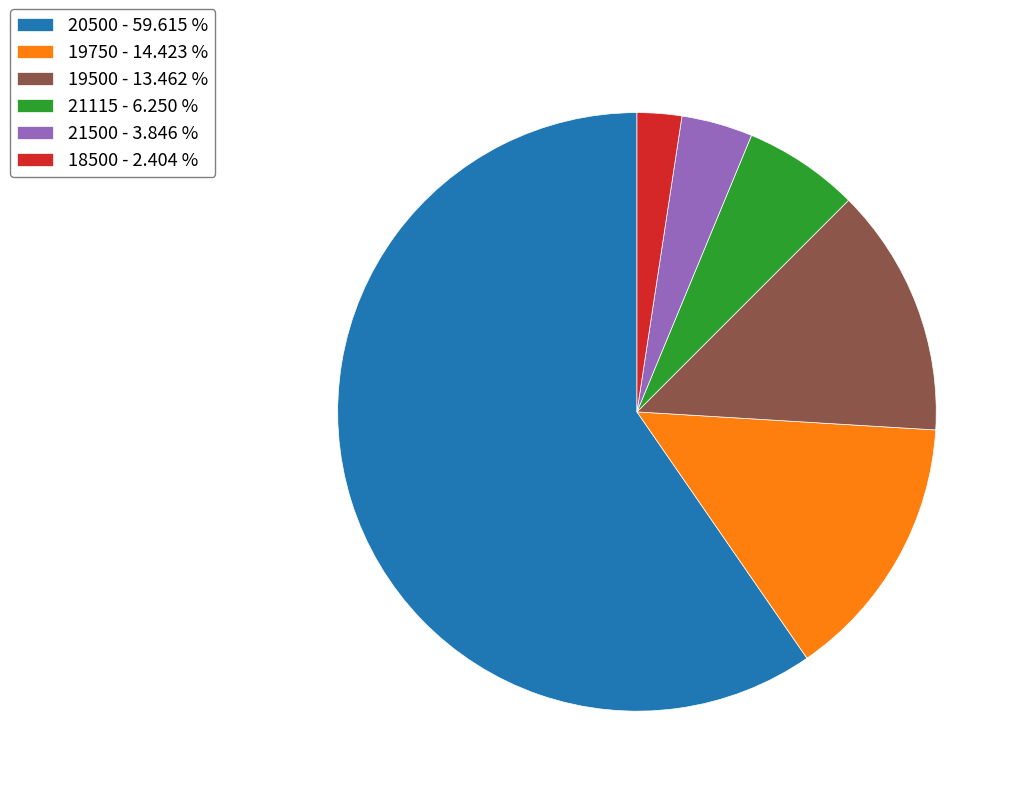

Is 21500 - 3.846 % the majority of the pie?

No